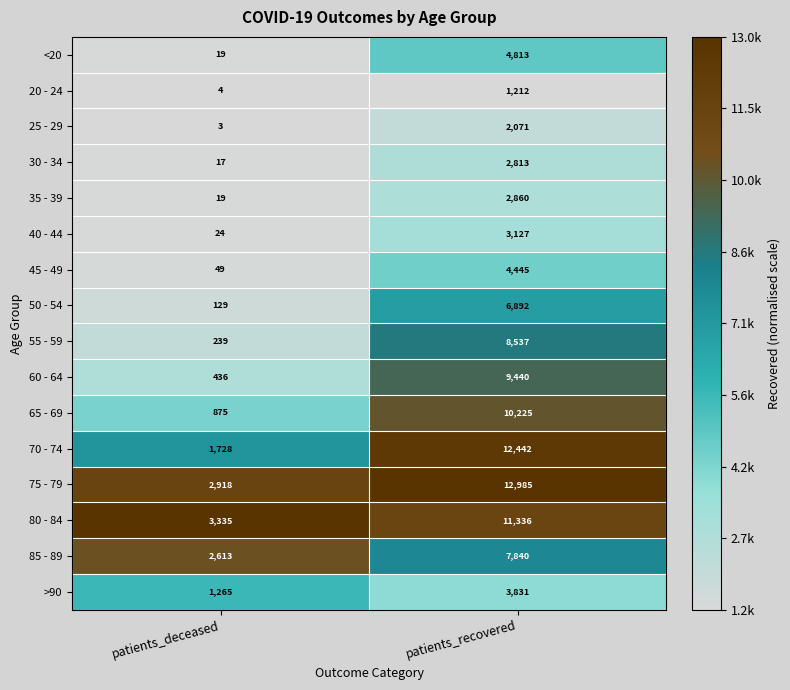

What value does the 55 - 59 series have at patients_deceased?

239